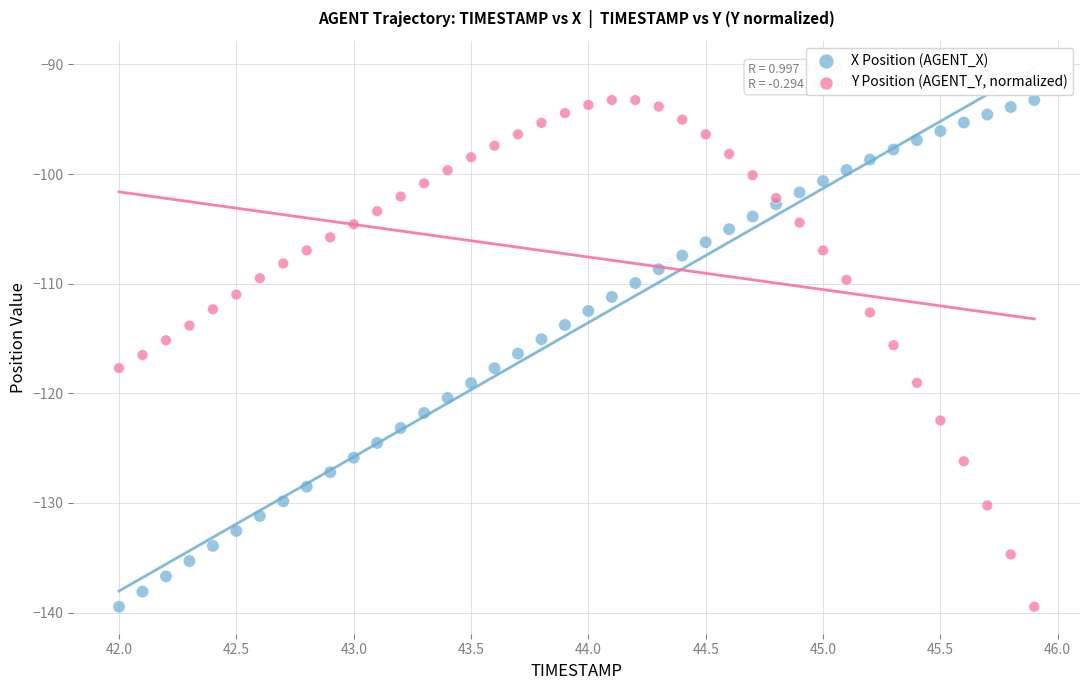

What is the X range (max minus min) for the scatter plot?

3.9